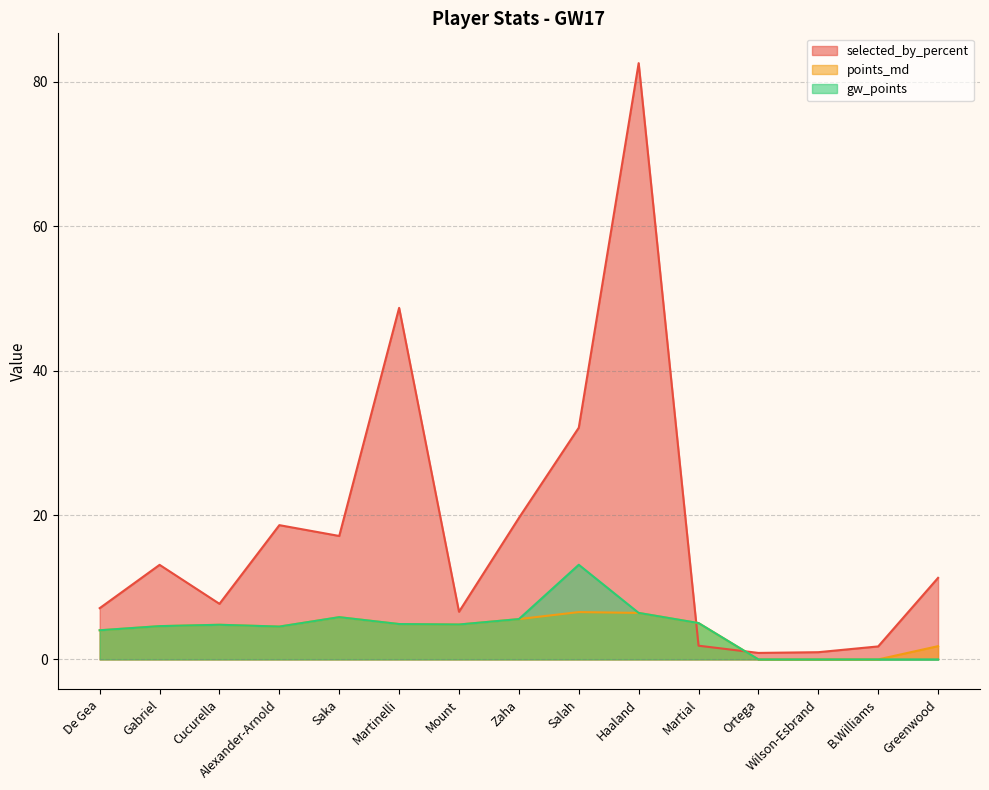

What is the value of the selected_by_percent point at the 13th from the left?

1.0